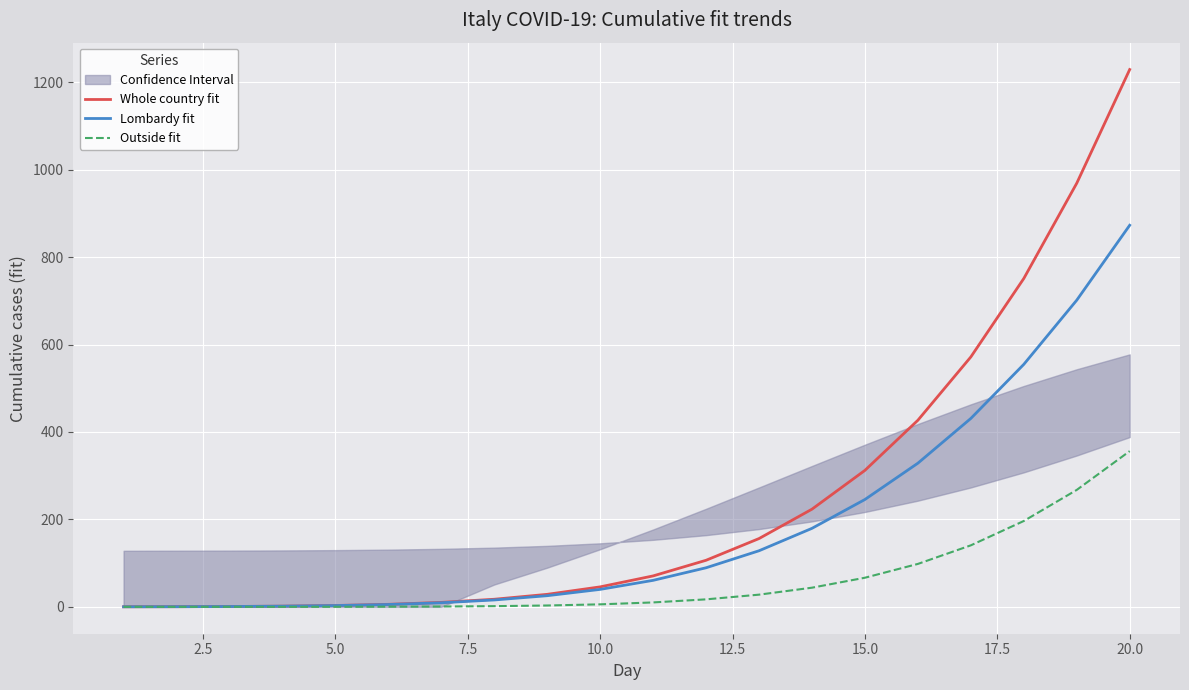

Reading left to right, what are all the values shown in this chart?

Whole country fit: 0.2	0.4	0.8	1.6	3.1	5.8	10.2	17.4	28.6	45.7	70.8	106.5	156.2	223.4	312.2	426.8	571.6	751.0	968.9	1229.0
Lombardy fit: 0.2	0.4	0.8	1.6	3.0	5.4	9.4	15.8	25.5	40.0	60.6	89.4	128.3	179.6	245.6	328.6	430.9	554.6	701.4	872.8
Outside fit: 0.0	0.0	0.0	0.1	0.2	0.4	0.8	1.6	3.1	5.7	10.1	17.1	27.9	43.8	66.6	98.2	140.7	196.4	267.5	356.2